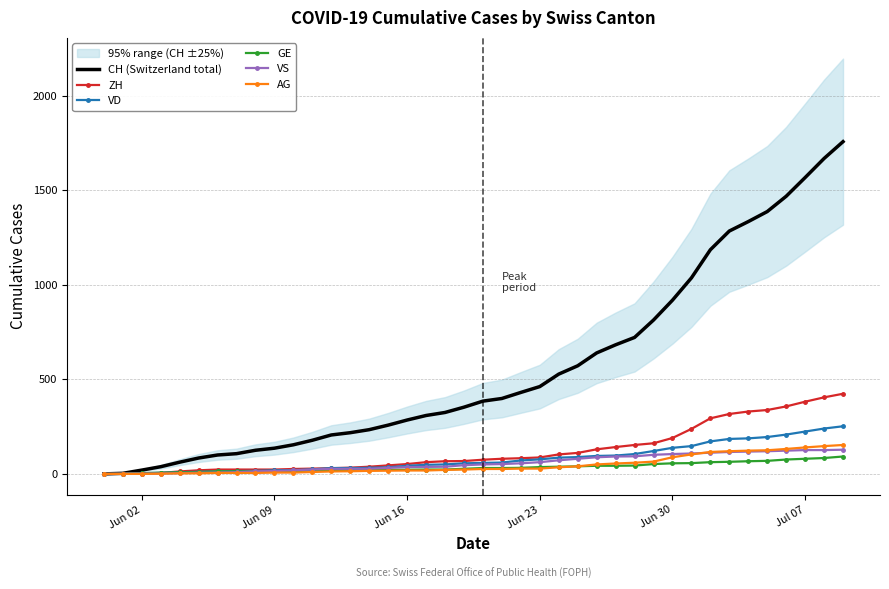

True or false: VS and GE cross at least once.

False